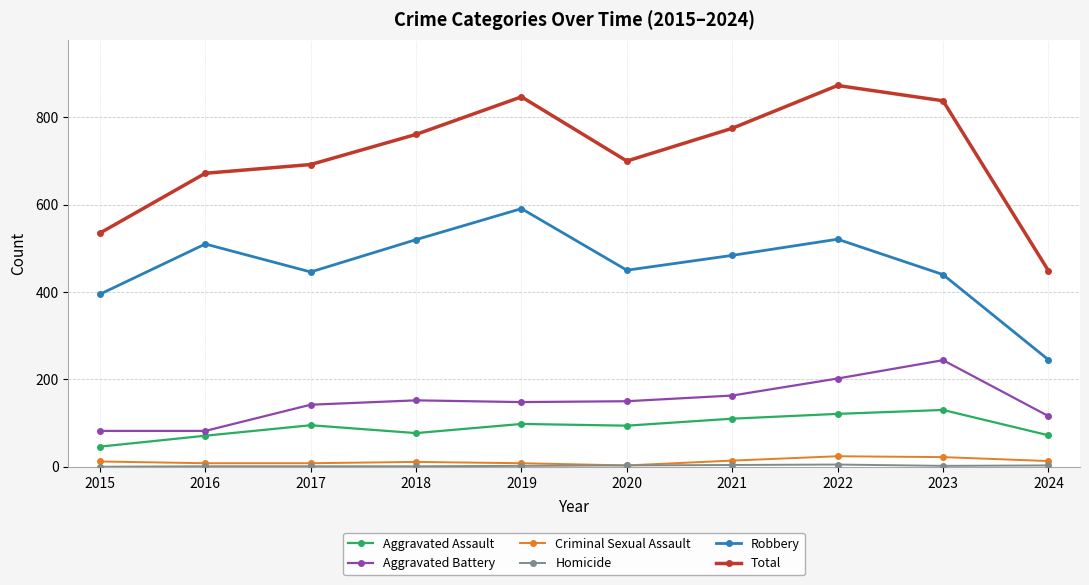

True or false: Total has more than 2 points higher than both neighbors.

False